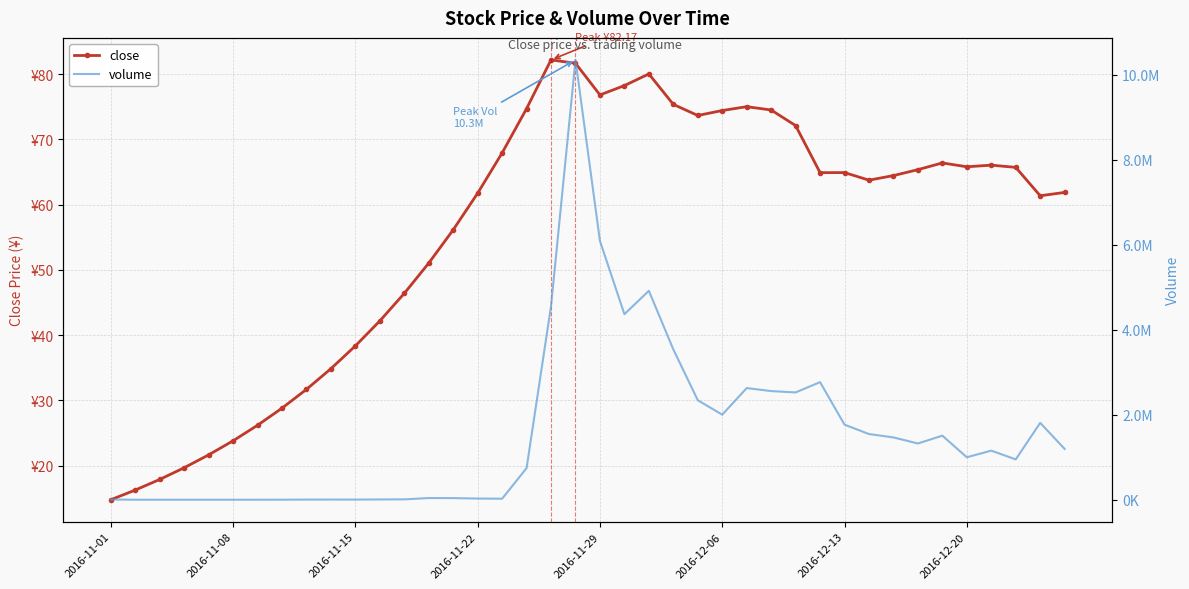

True or false: volume has a value of 2696147.9 at 34.

False